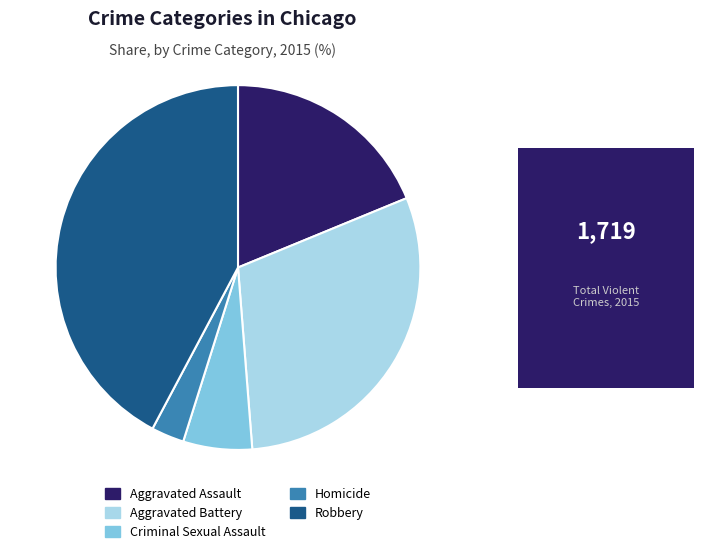

Is there a majority slice in this chart?

No